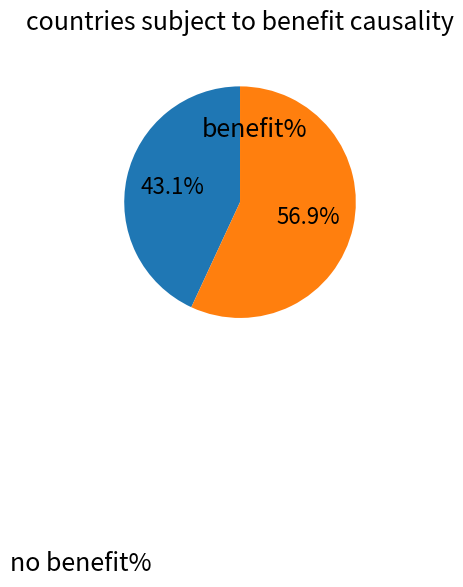

Does any single category account for the majority?

Yes